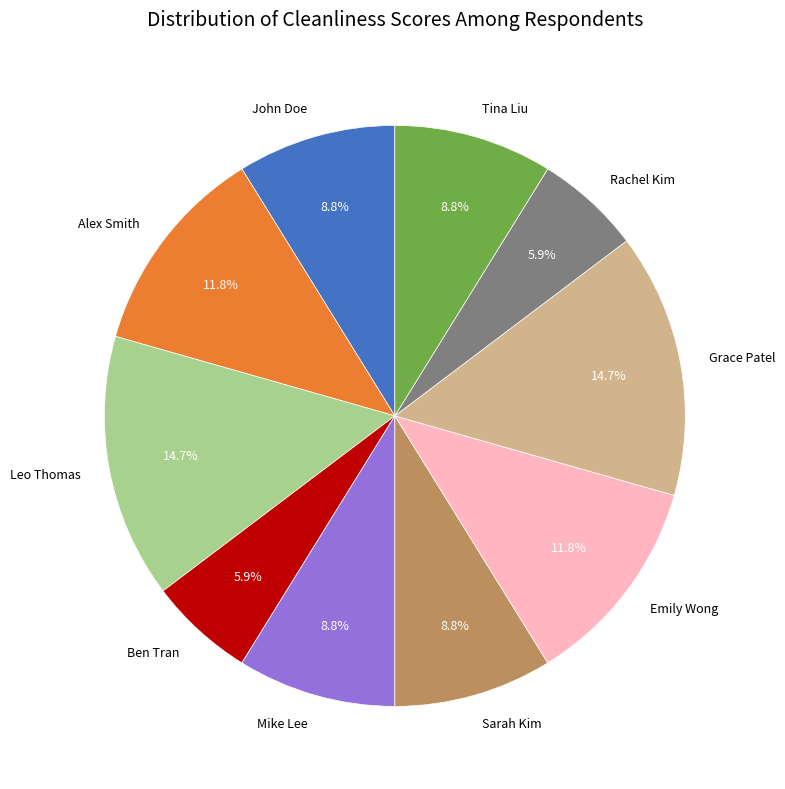

To the nearest percent, what portion does Tina Liu represent?

9%